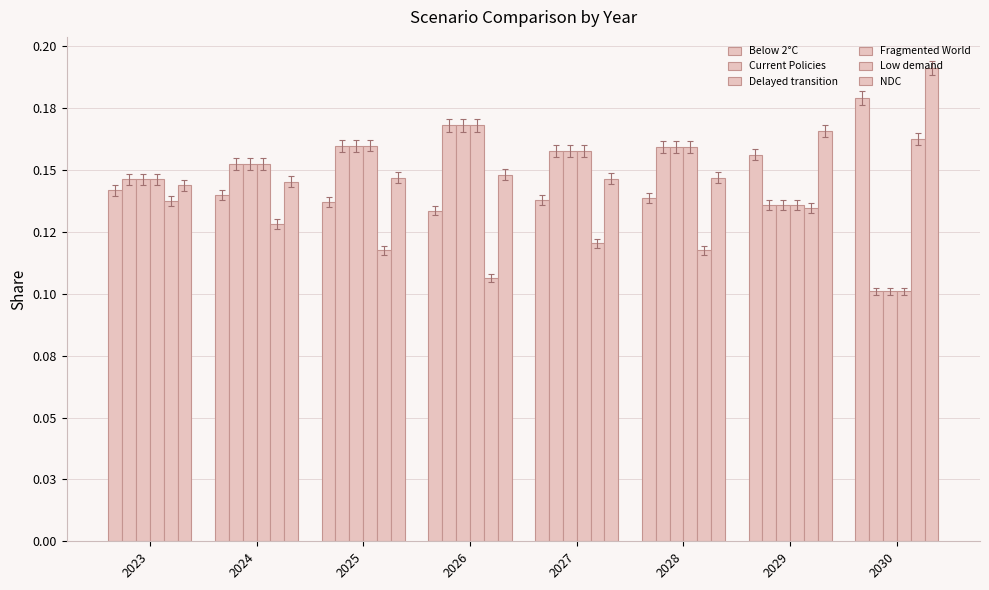

What is the total value across all series at 2023?

0.9